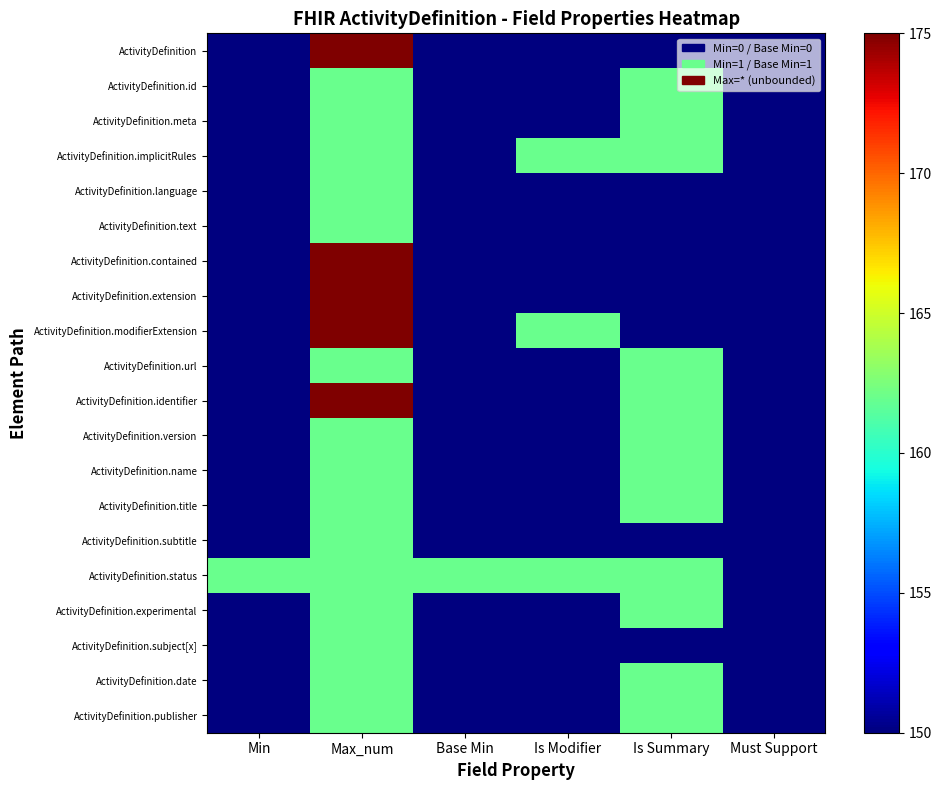

At Min, list the series in order from largest to smallest.

ActivityDefinition.status, ActivityDefinition, ActivityDefinition.id, ActivityDefinition.meta, ActivityDefinition.implicitRules, ActivityDefinition.language, ActivityDefinition.text, ActivityDefinition.contained, ActivityDefinition.extension, ActivityDefinition.modifierExtension, ActivityDefinition.url, ActivityDefinition.identifier, ActivityDefinition.version, ActivityDefinition.name, ActivityDefinition.title, ActivityDefinition.subtitle, ActivityDefinition.experimental, ActivityDefinition.subject[x], ActivityDefinition.date, ActivityDefinition.publisher